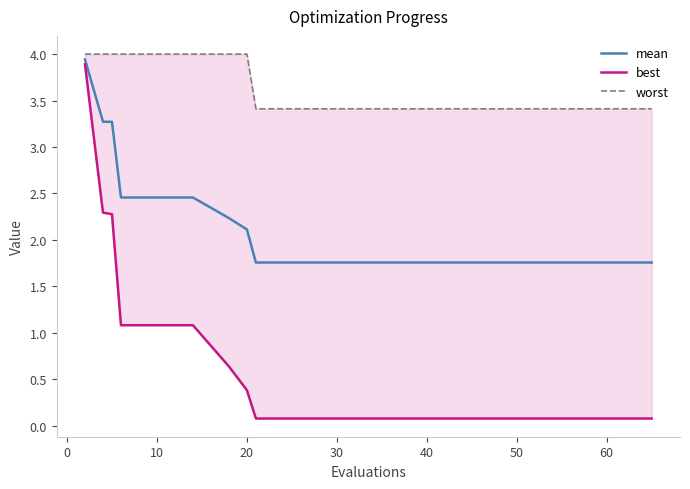

Where is mean nearest to the value 2?

20